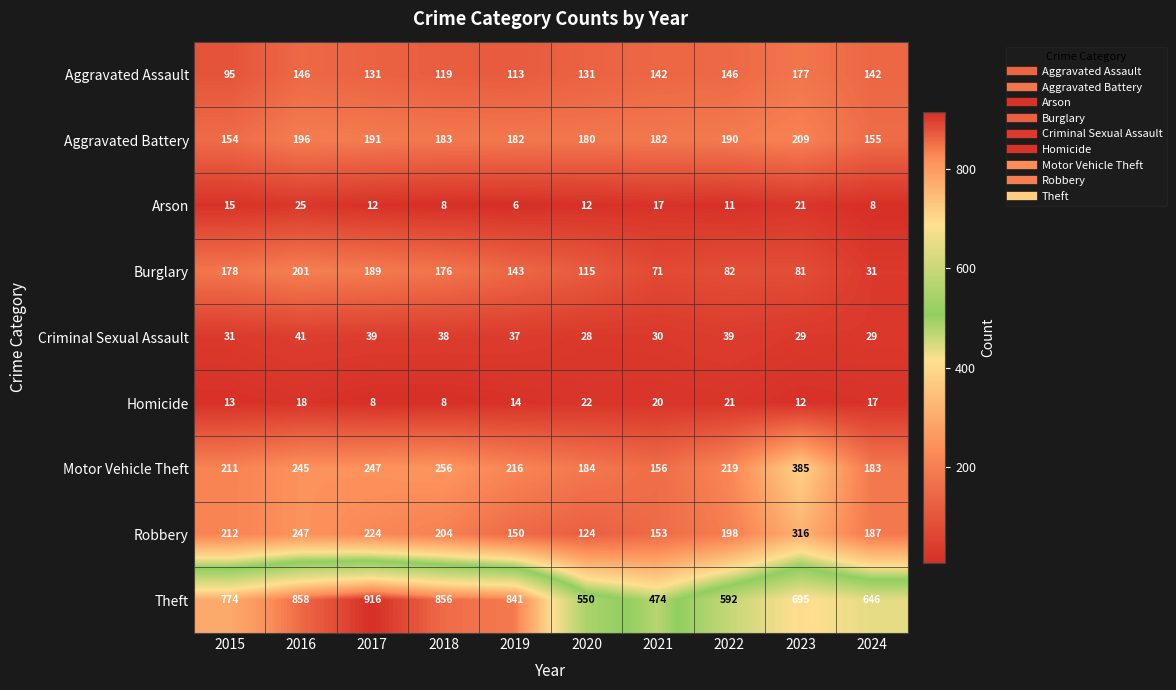

True or false: Aggravated Battery has a value of 182 at 2019.

True